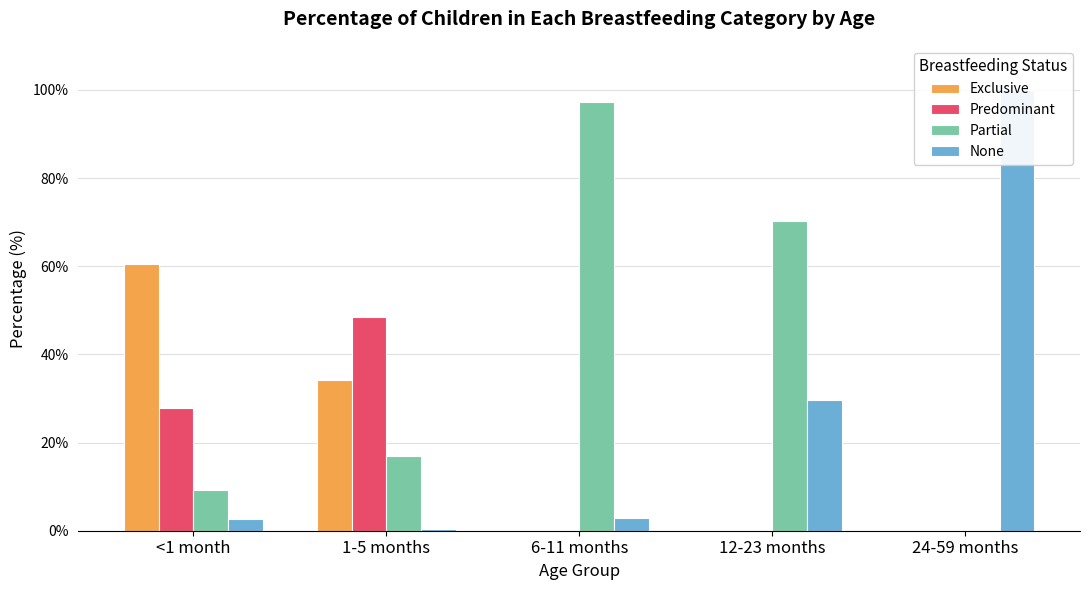

What is the difference between the maximum and minimum values in the Partial series?

97.2